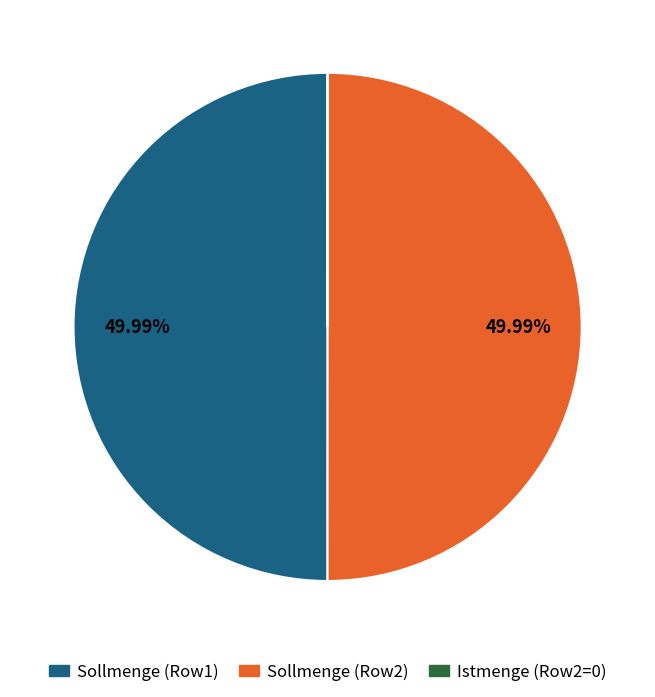

How many slices are in this pie chart?

2